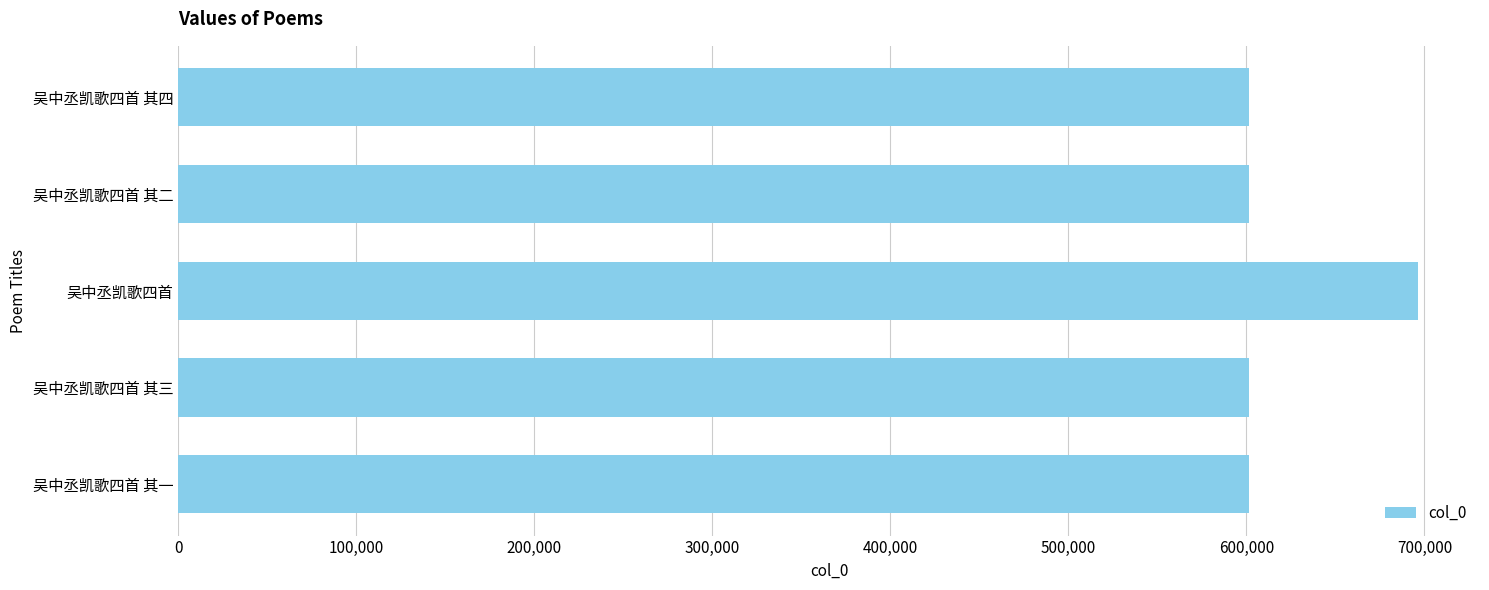

What is the maximum value shown in the chart?

696360